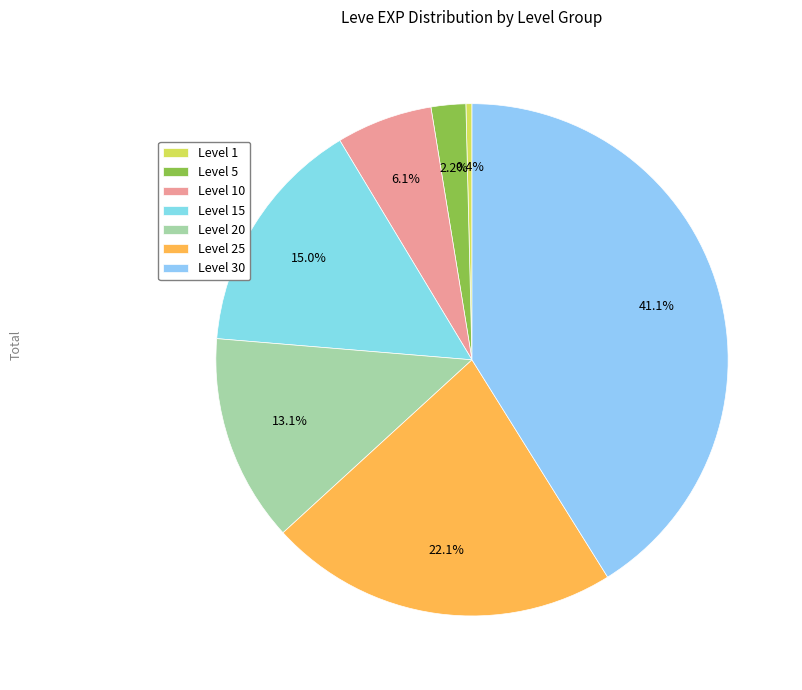

To the nearest percent, what is the difference between the largest and smallest slice percentages?

41%